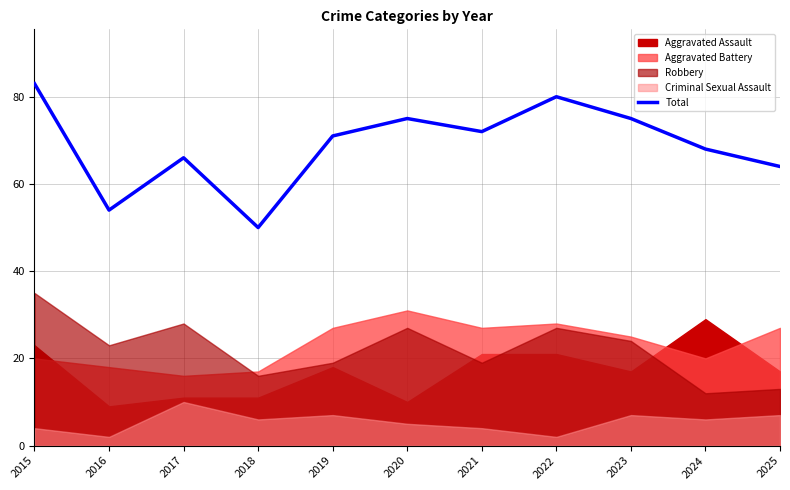

What is the sum of all values?

758